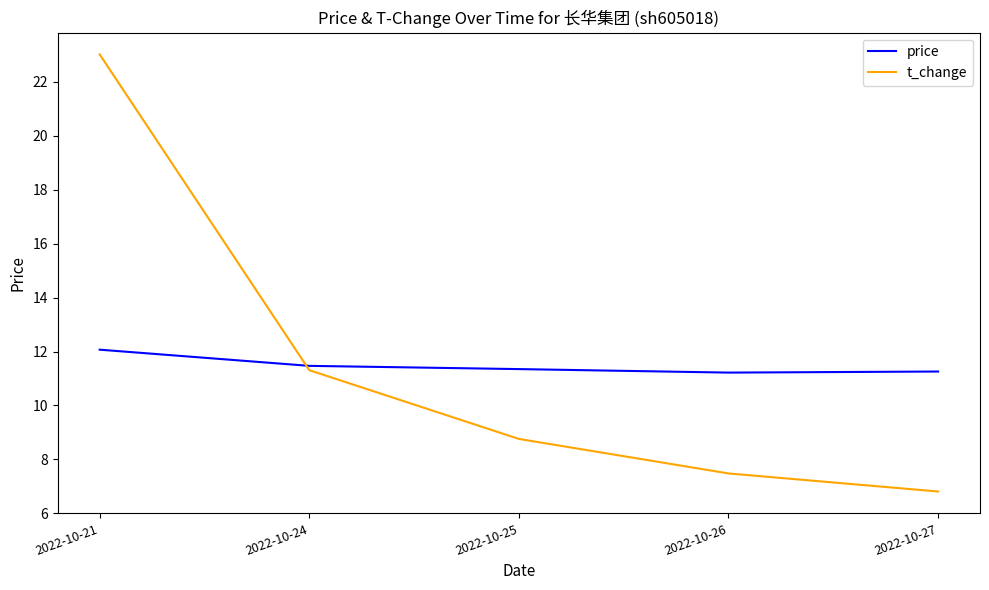

What is the total value across all series at 2022-10-25?

20.1